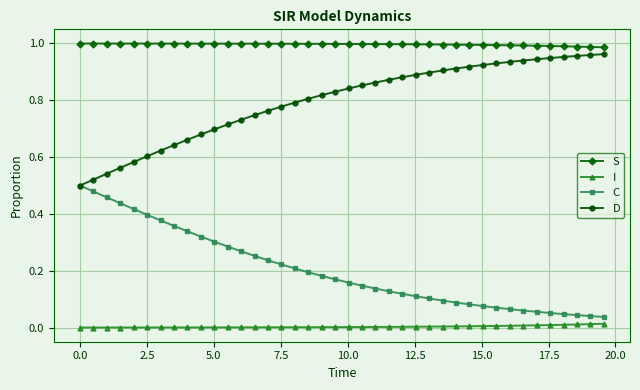

True or false: C and I cross at least once.

False